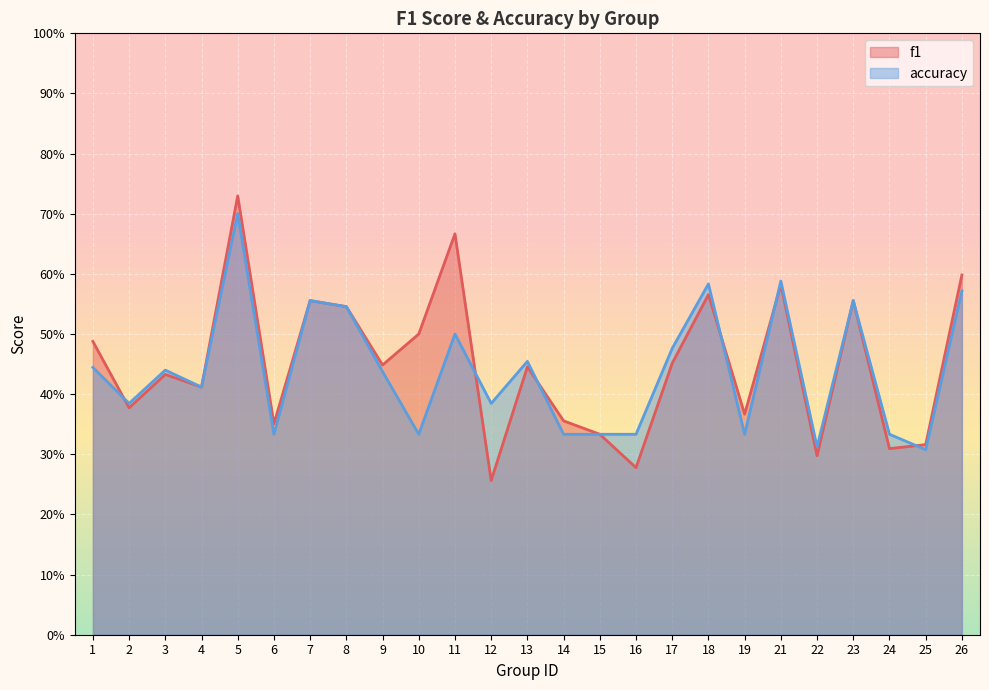

At which label is accuracy closest to 0?

25